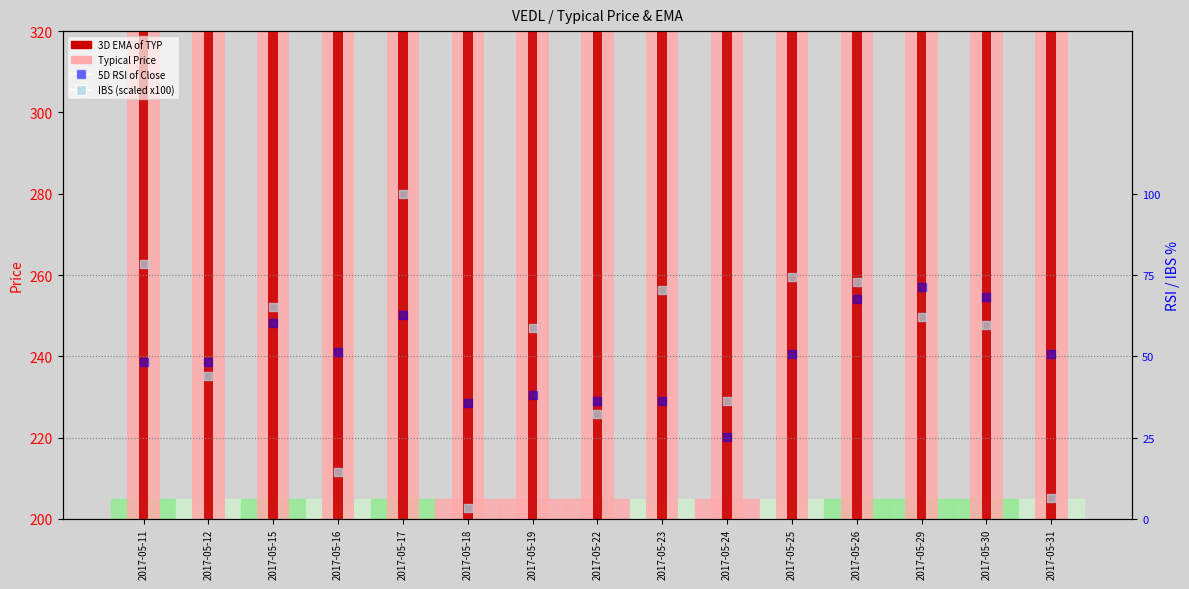

Which series contains the lowest Y value?

IBS (scaled x100)